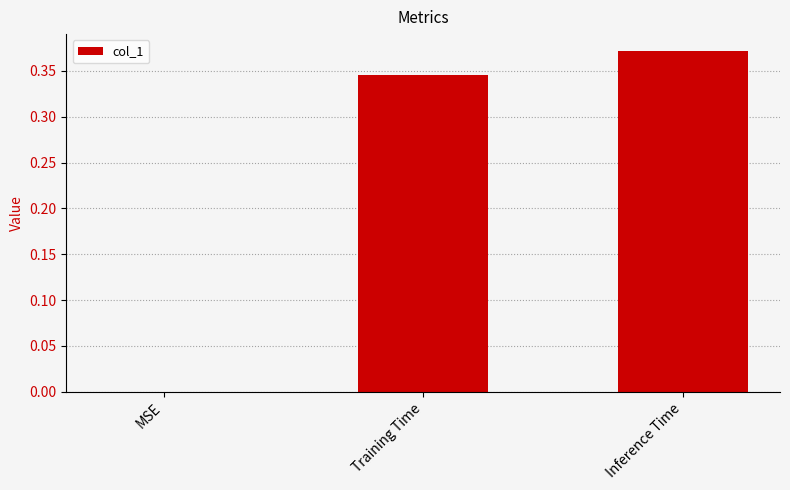

What is the average value?

0.2